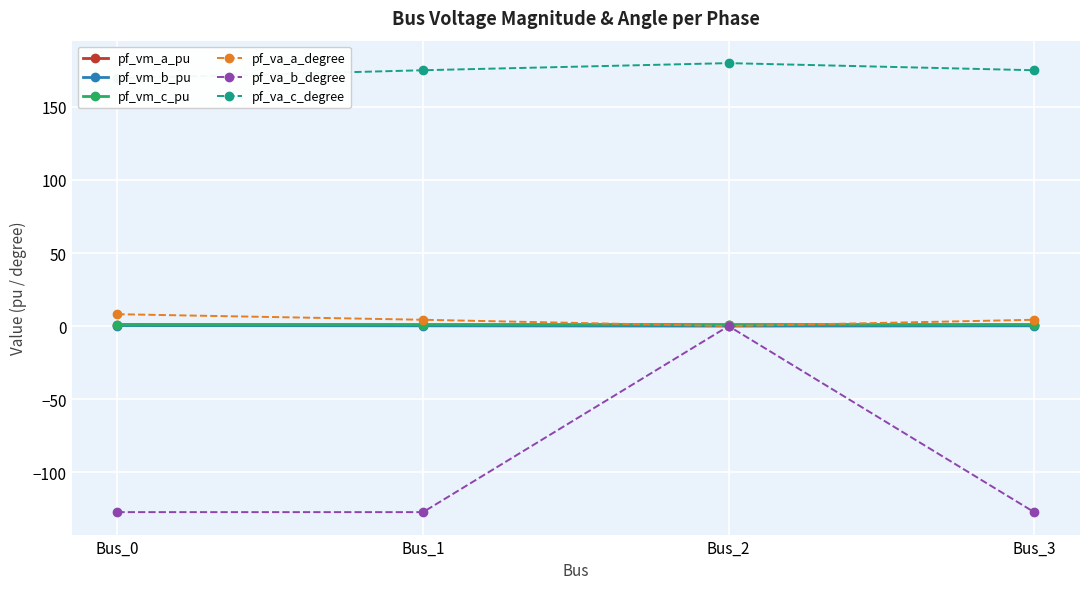

What is the approximate value of pf_vm_a_pu at Bus_2?

0.9